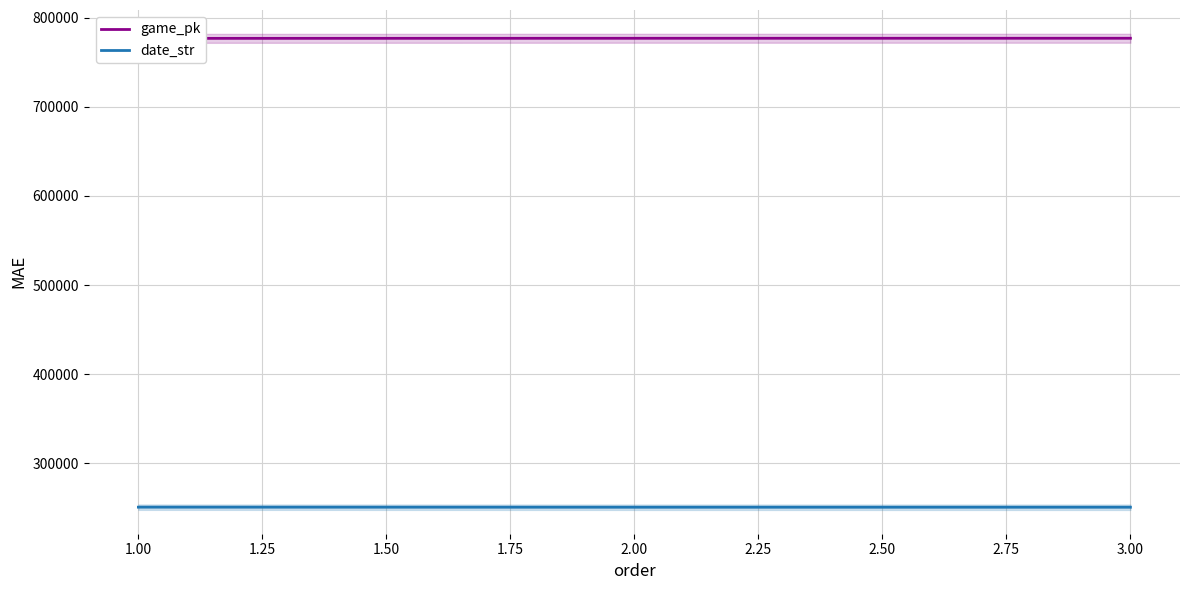

Which category has the highest value in the game_pk series?

3.00